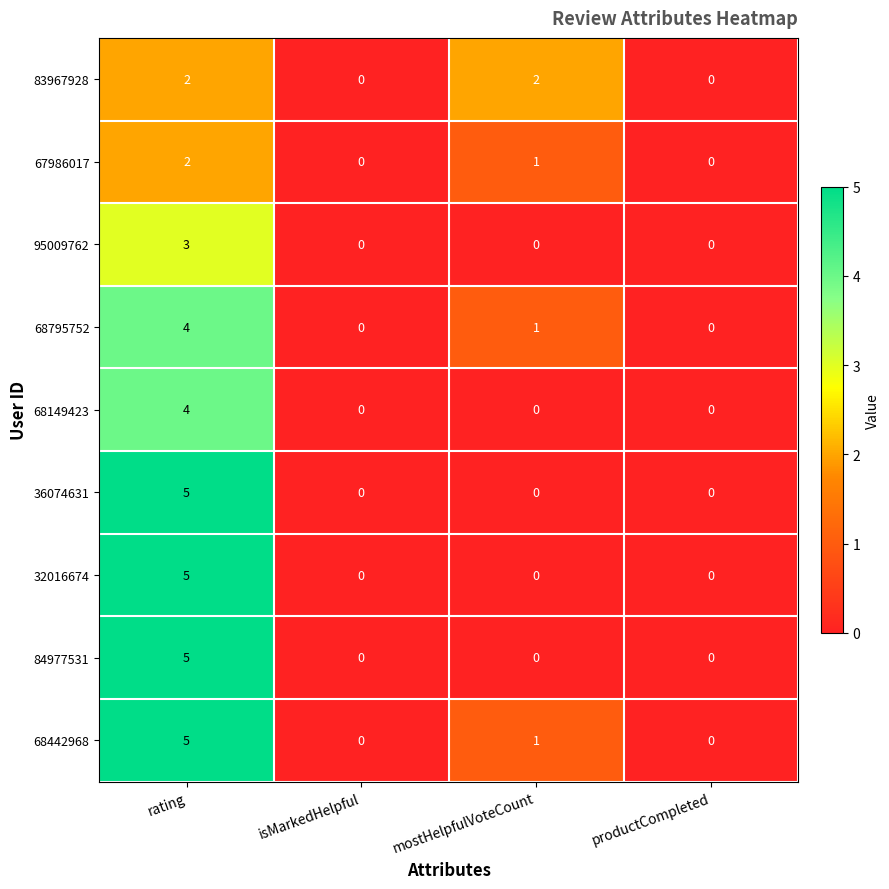

Which series has the largest total across all categories?

68442968